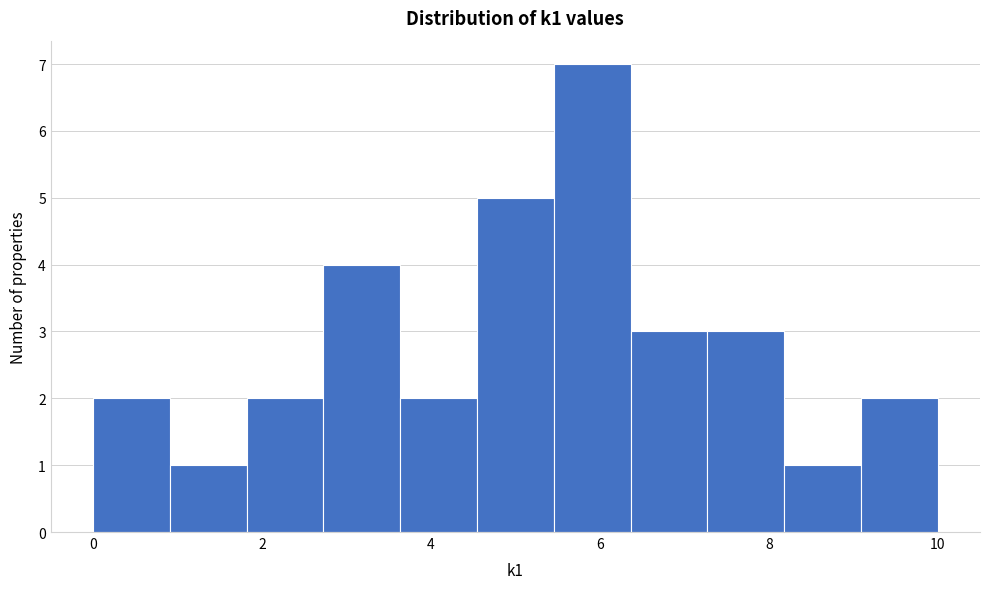

Which range on the x-axis has the tallest bar?

5.4 to 6.4